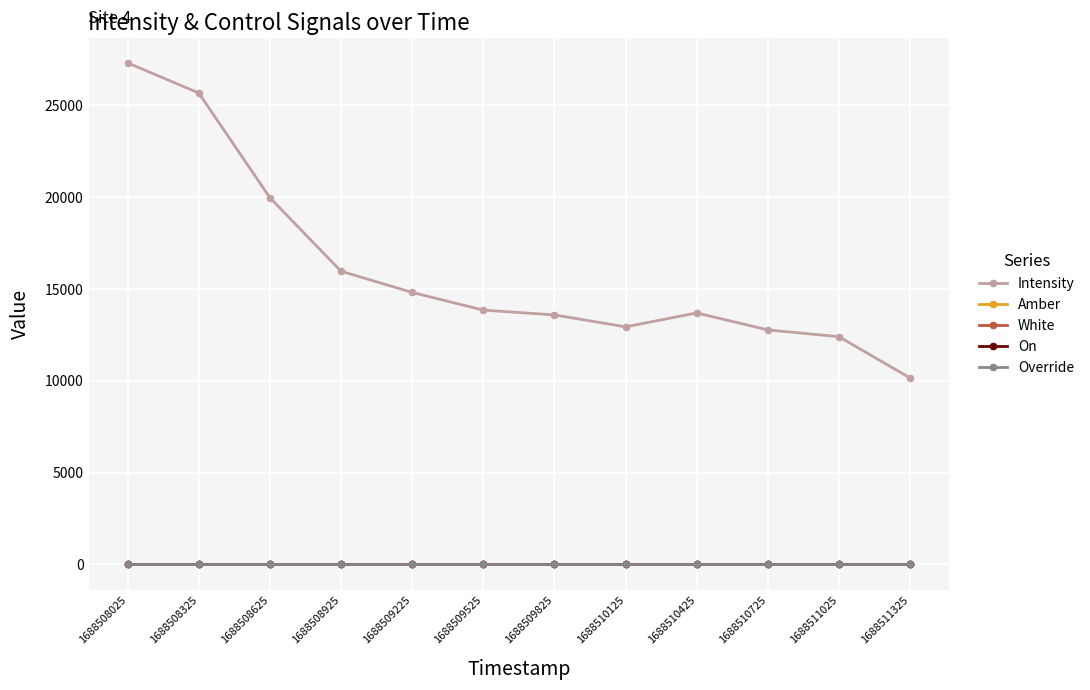

What is the greatest value displayed?

27290.6